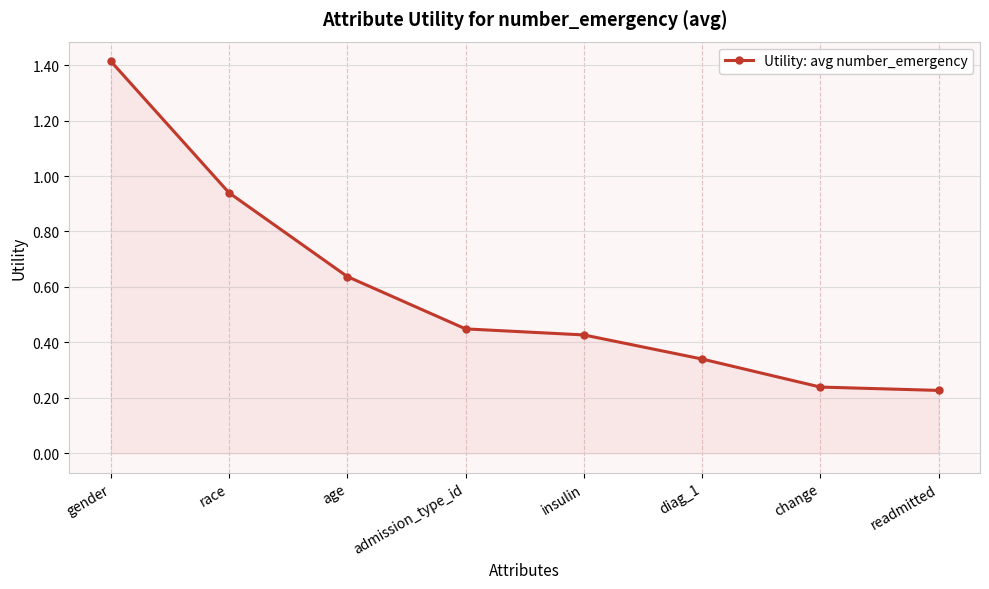

At which category does the chart reach its peak across all series?

gender